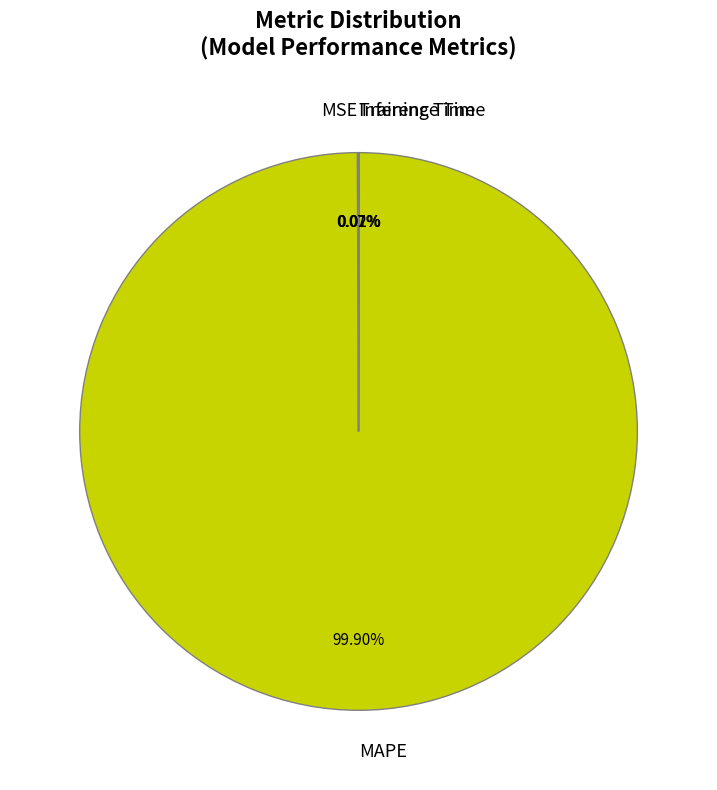

Is there a majority slice in this chart?

Yes